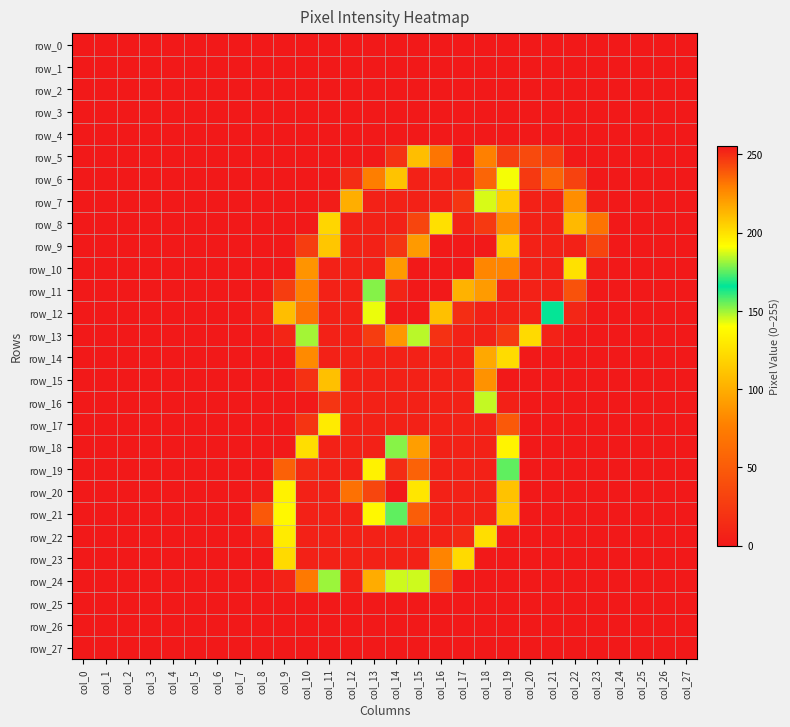

The value of row_3 at col_6 is 0. True or false?

True